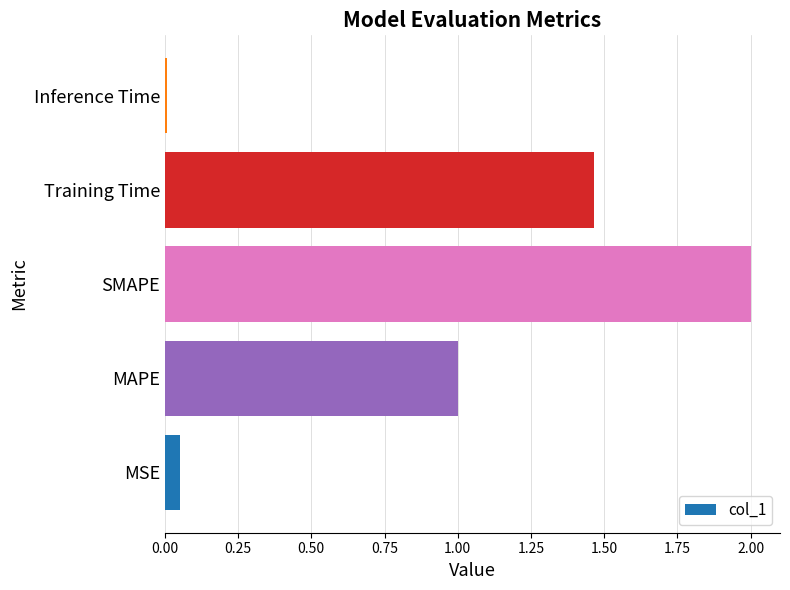

Is it true that the value at MAPE is 0.6?

False